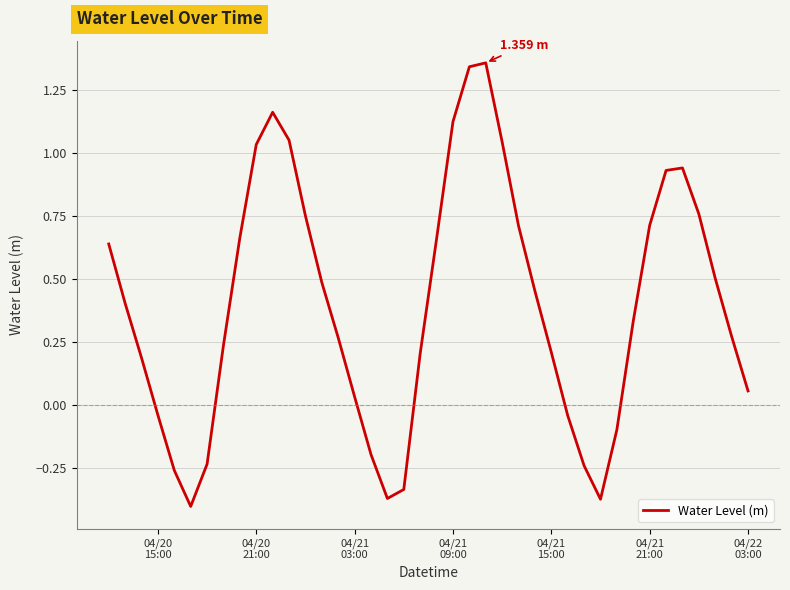

What is the difference between the maximum and minimum values?

1.8